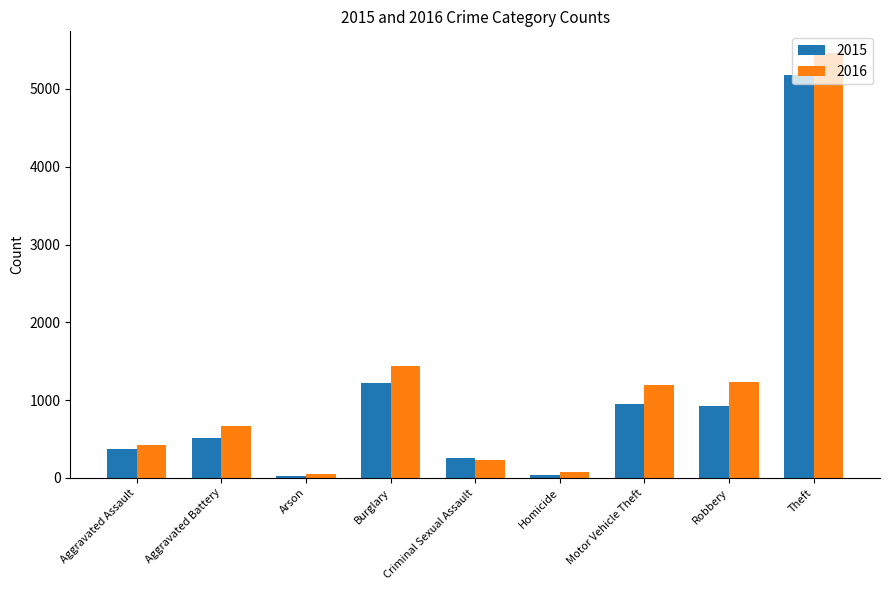

At which label does 2015 reach its peak?

Theft